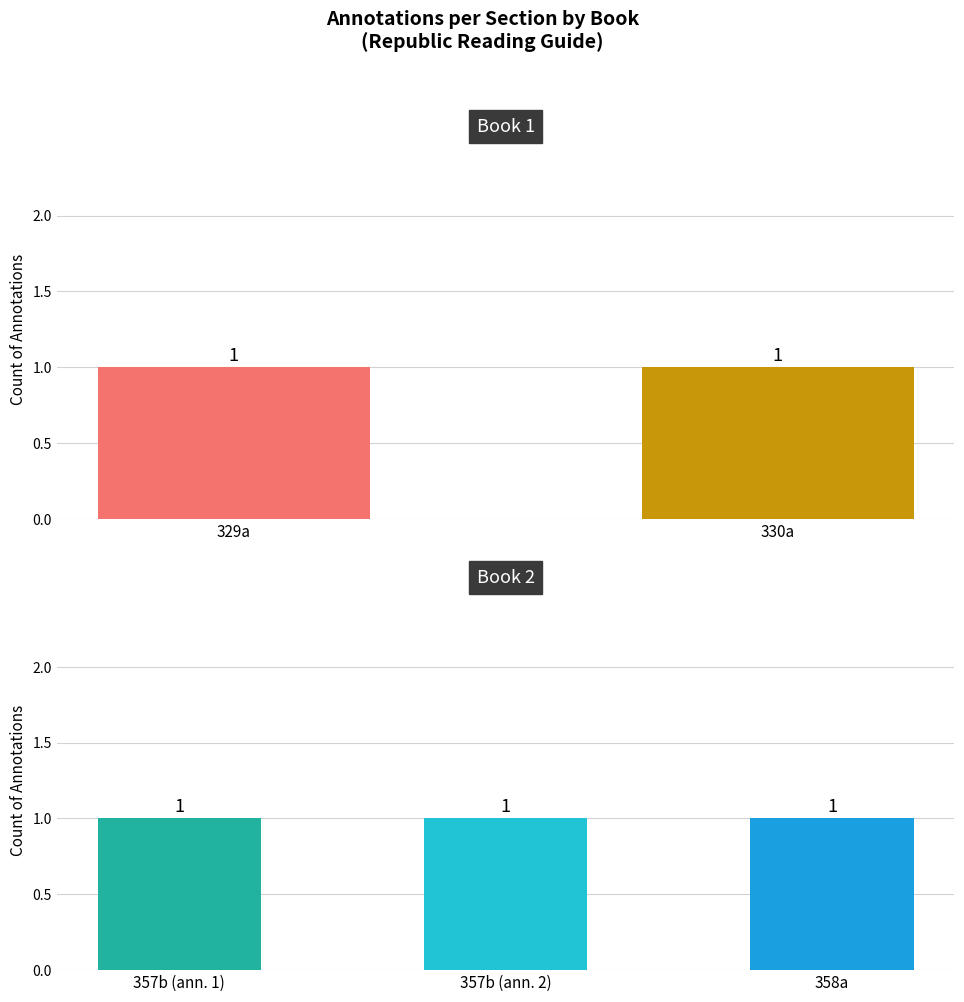

What is the ratio of the value at 357b to the value at 329a?

2.0